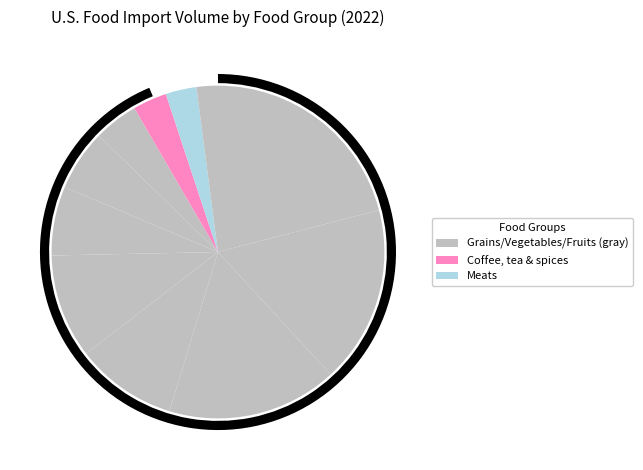

What is the change in value from Meats to Cocoa and chocolate?

-679.7